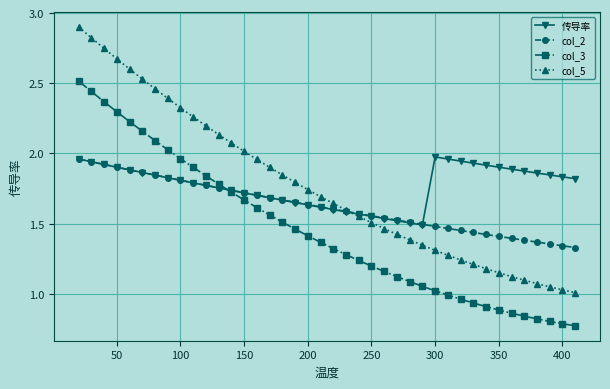

Which series has the widest spread of values?

col_5